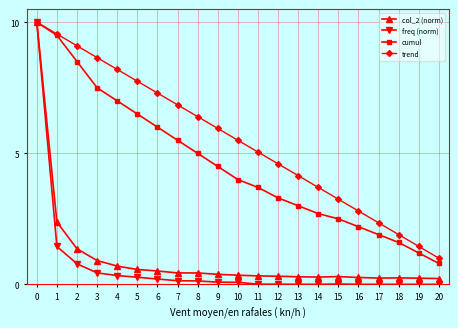

How many series are shown in this chart?

4